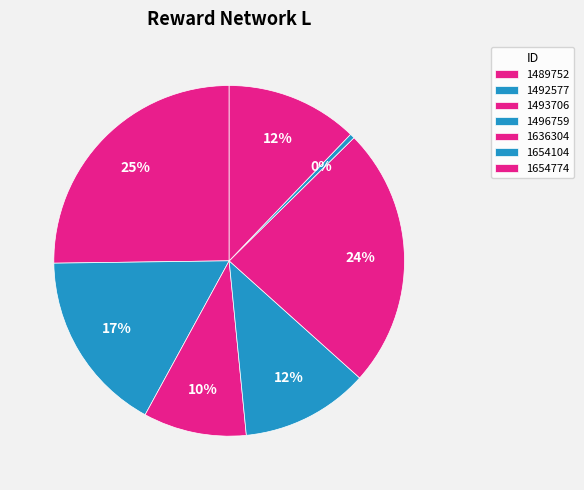

To the nearest percent, what percentage of the pie is 1654774?

12%